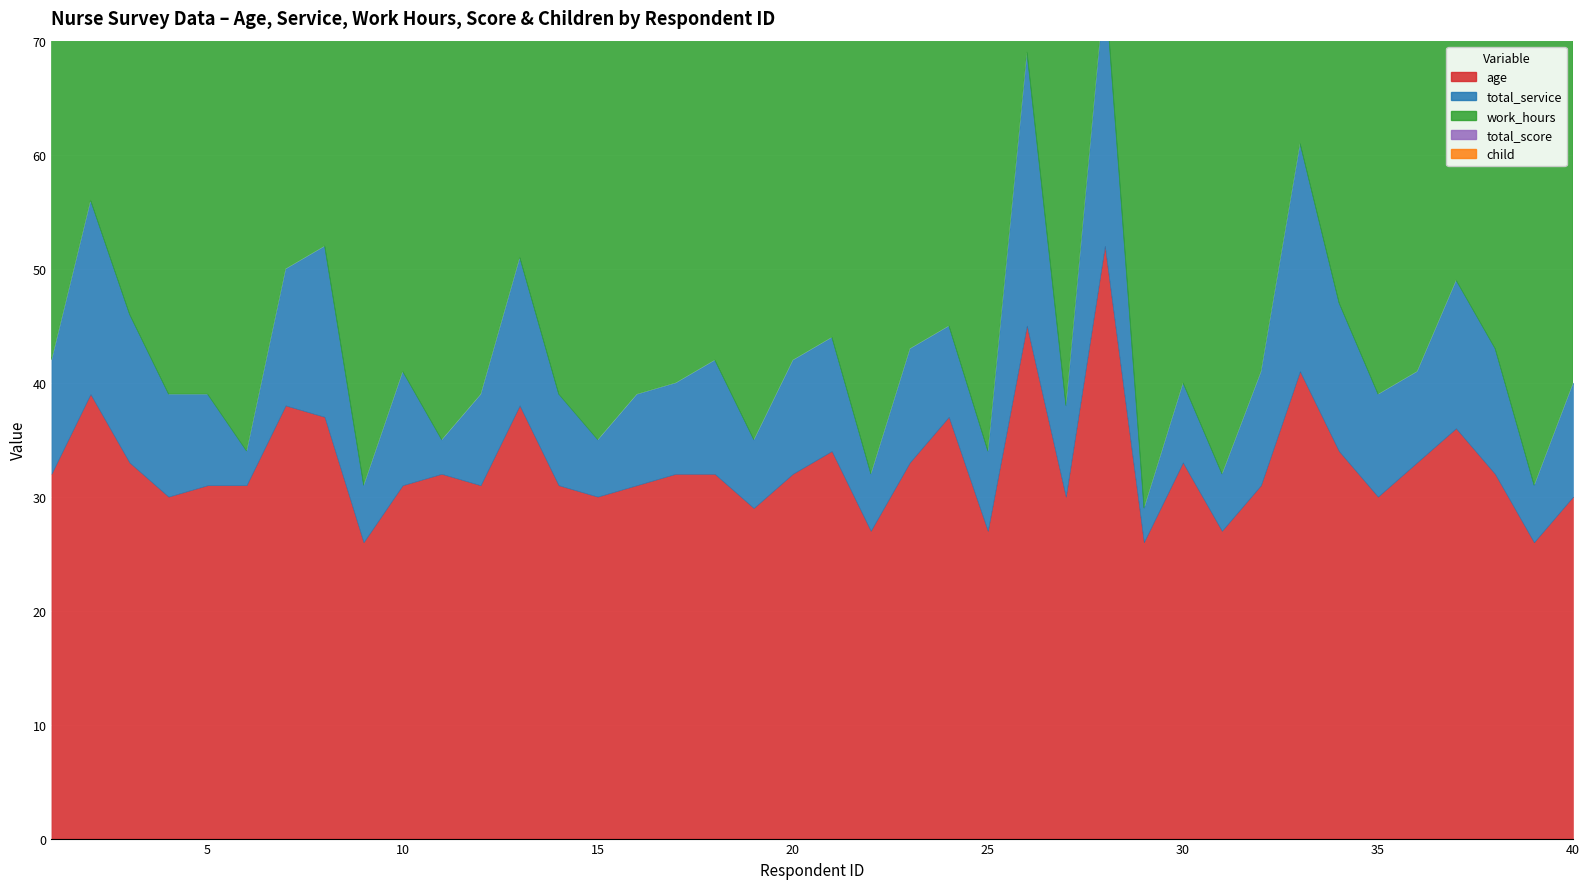

At 3, list the series in order from smallest to largest.

child, total_score, total_service, age, work_hours